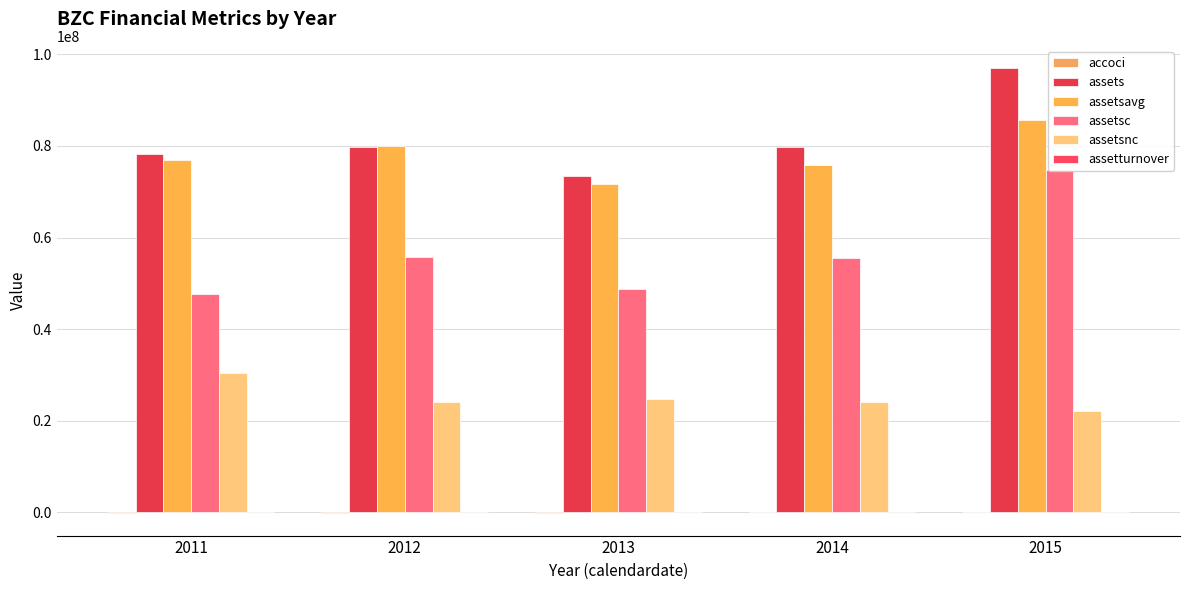

How many categories are shown in the chart?

5